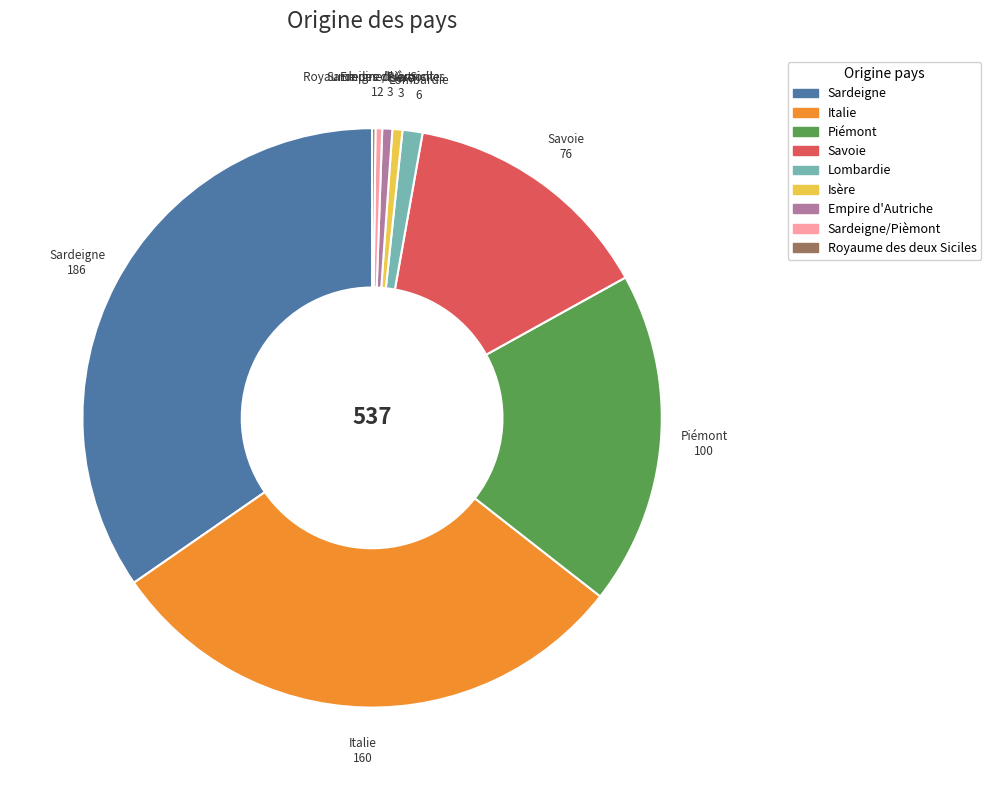

True or false: Empire d'Autriche accounts for 1% of the total.

True